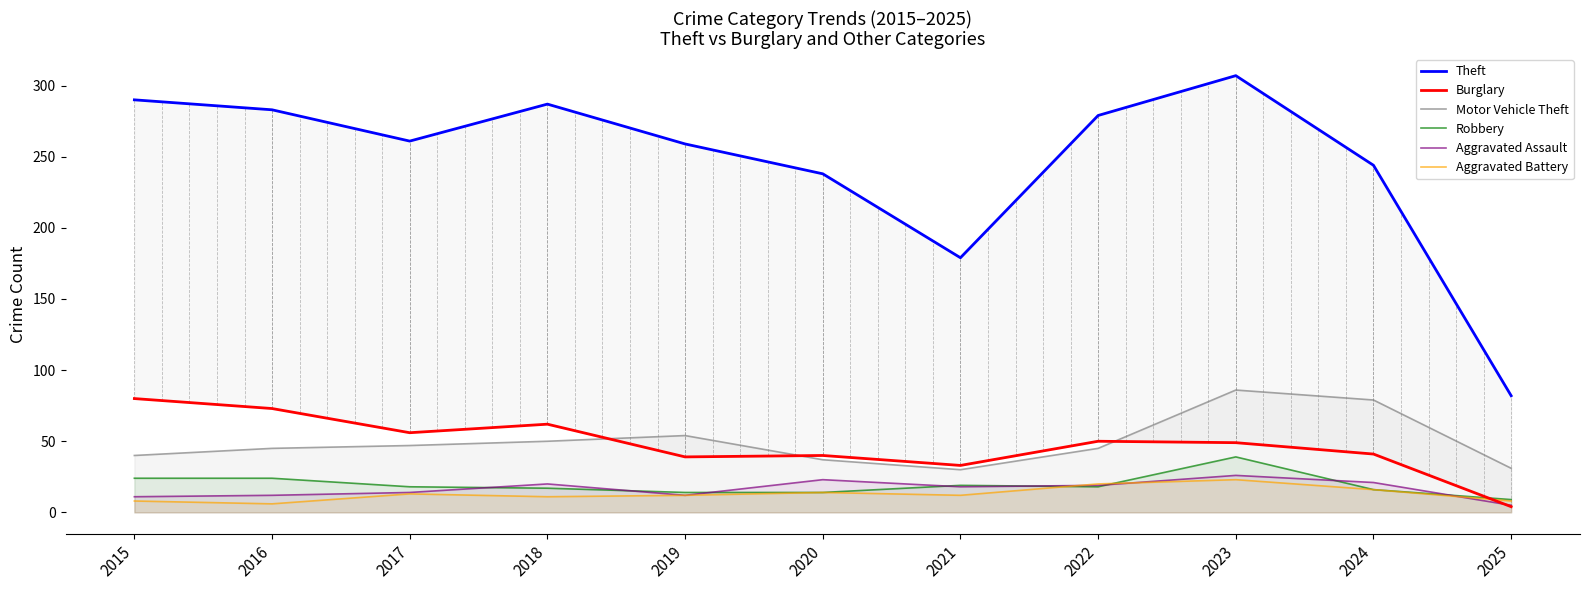

What value does the Burglary series have at 2017, to the nearest 5?

55